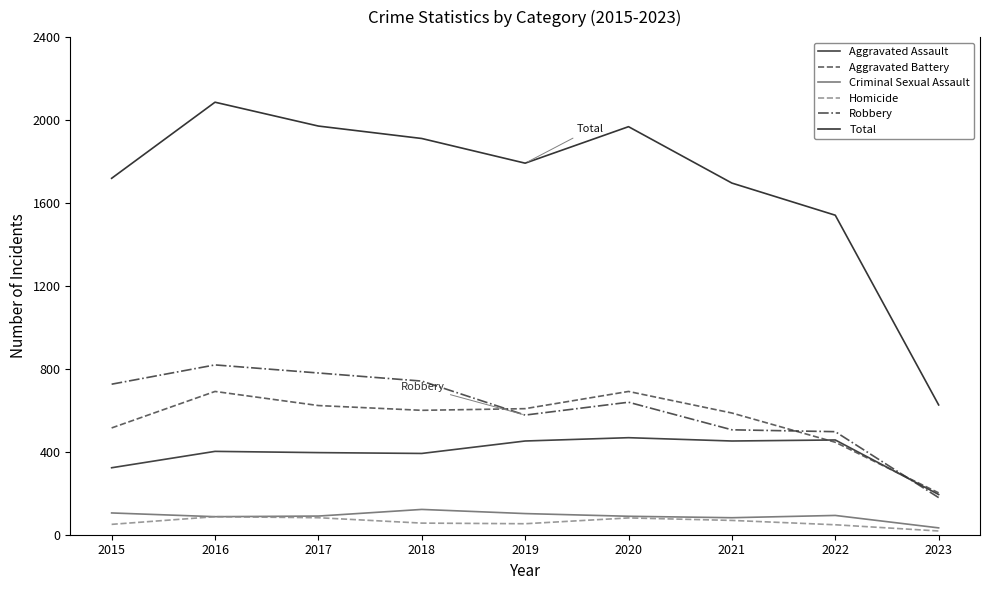

True or false: Criminal Sexual Assault has more than 0 interior local peaks.

True